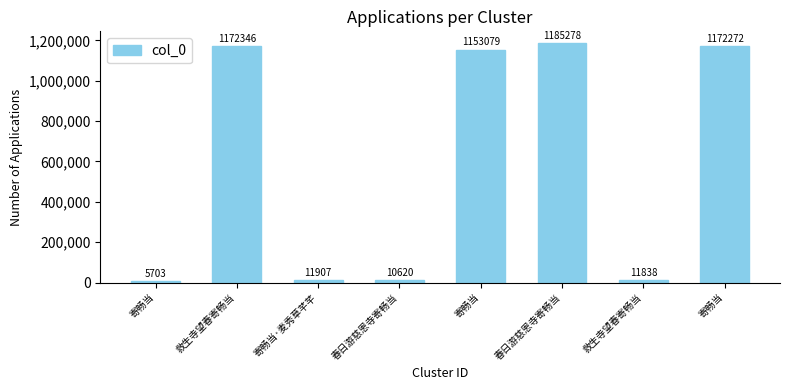

Are the bars horizontal?

No